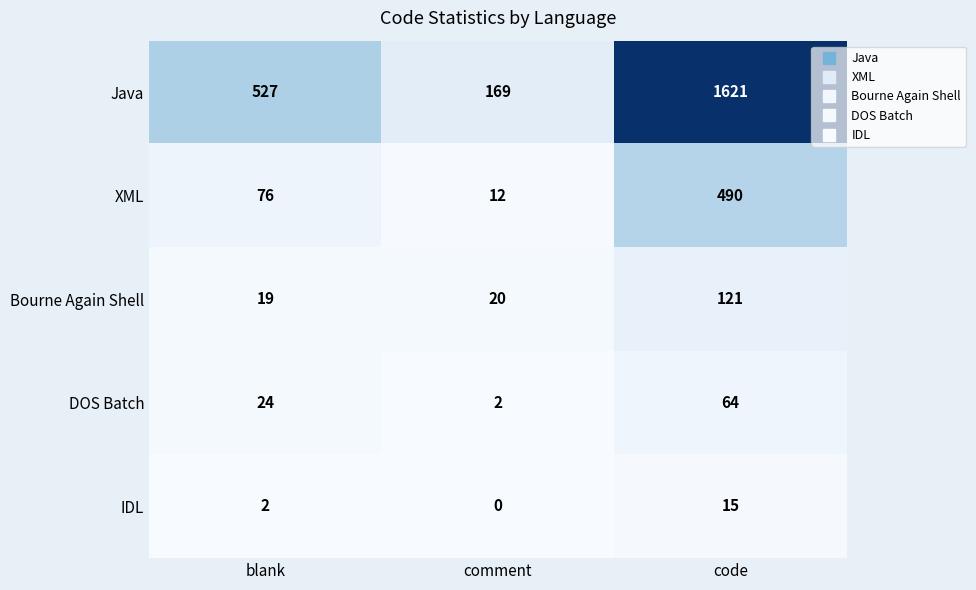

Which series has the largest range (max minus min)?

Java